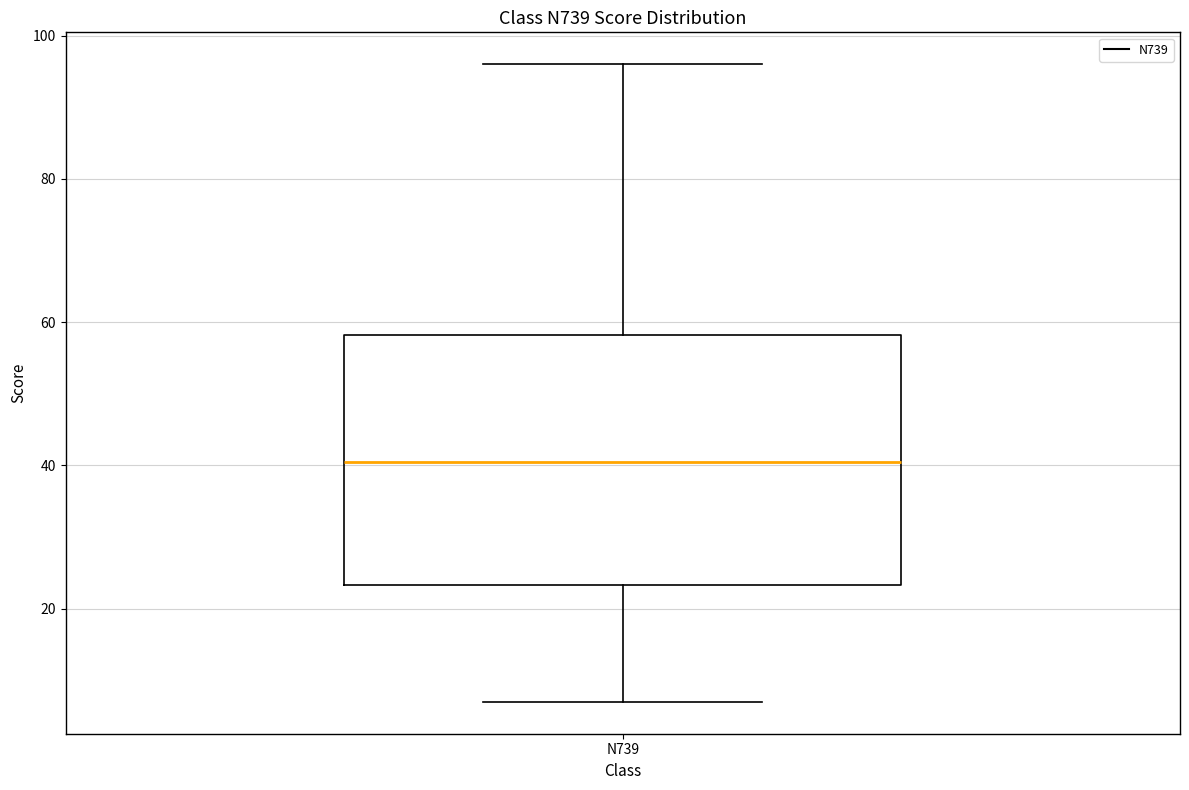

Where does the median line of the box for N739 sit on the y-axis? The values are not printed on the chart, so give them approximately, as read against the axis.

40